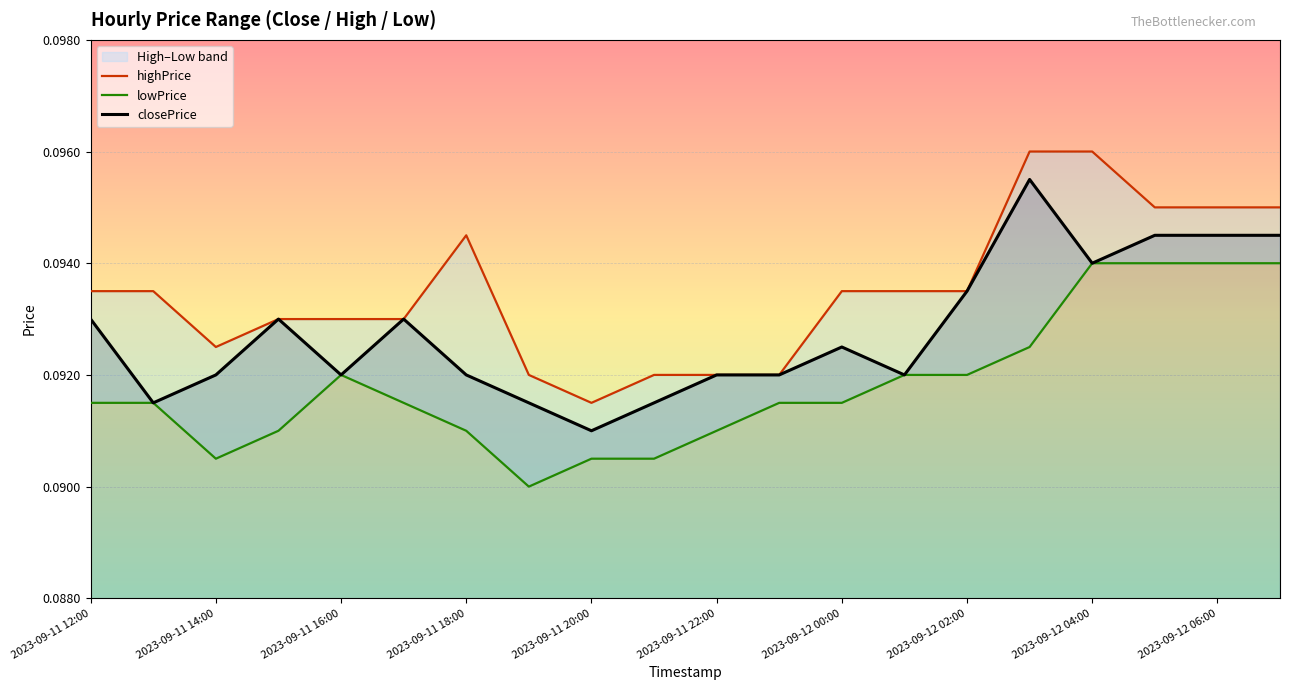

How many lines are shown in the chart?

3